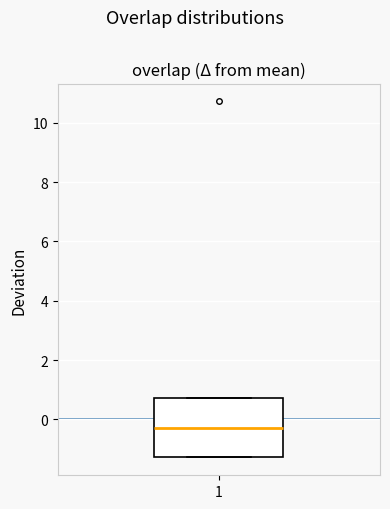

Transcribe this box plot: give where the median line is, the range the box spans, and where the two whiskers end, as read against the y-axis. The values are not printed on the chart, so give them approximately, as read against the axis.

median -0.2, box -1.2 to 0.8, whiskers -1.2 to 0.8